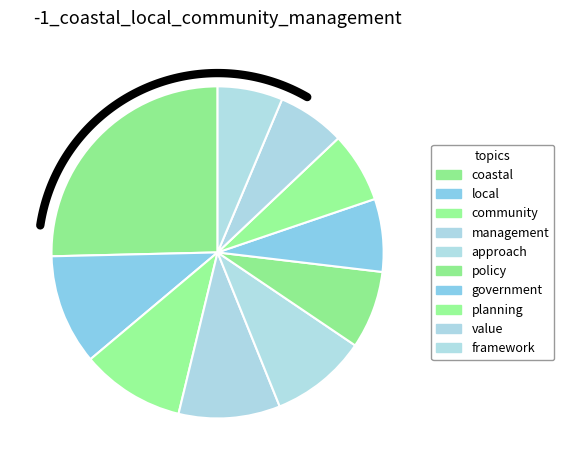

Rank the categories by value from lowest to highest.

framework, value, planning, government, policy, approach, management, community, local, coastal